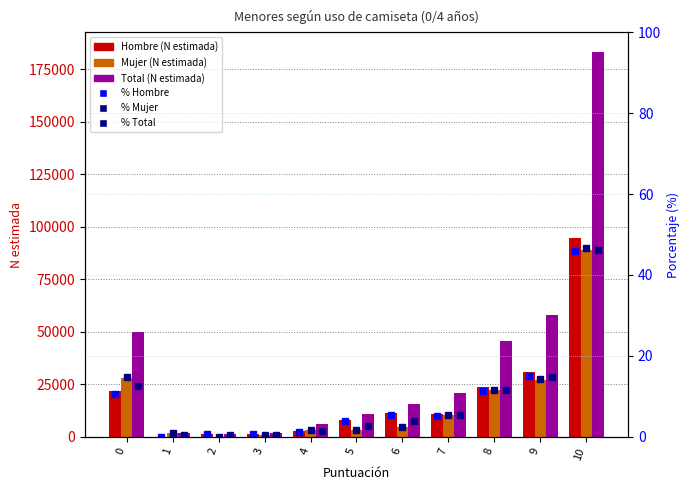

The value of % Mujer at 8 is 16.5. True or false?

False